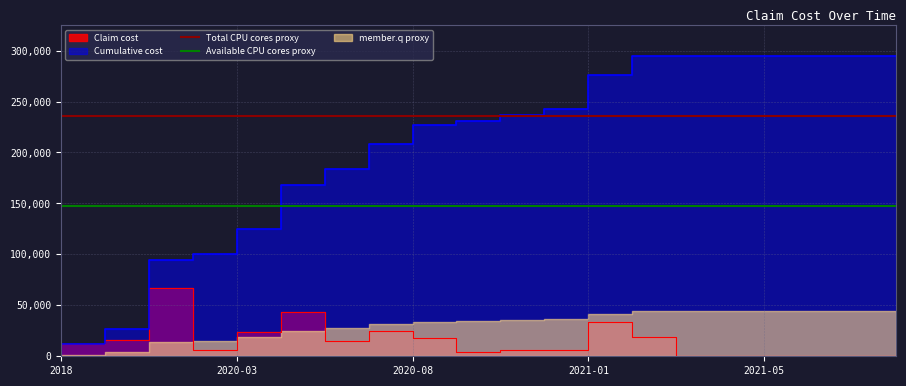

Rank the categories by Total CPU cores proxy value from highest to lowest.

2018, 2020-03